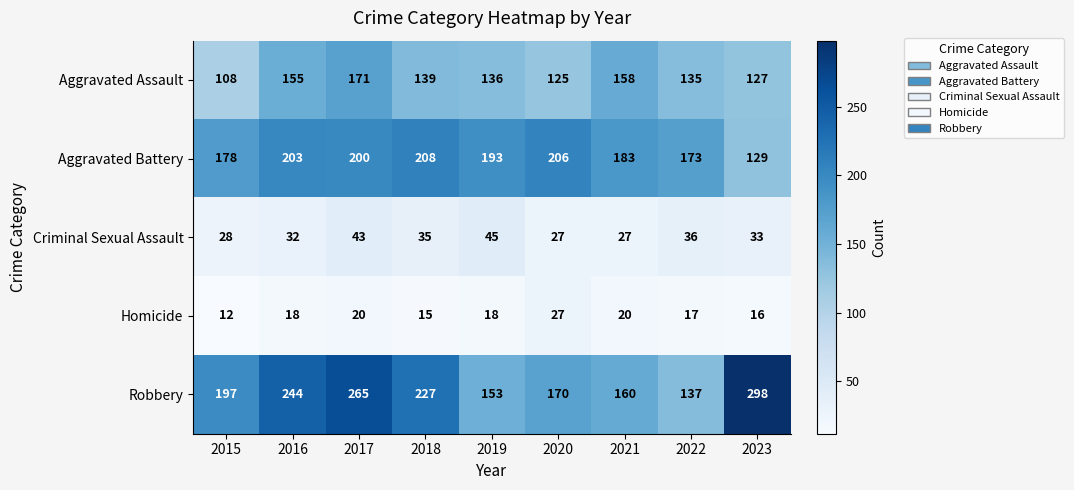

At which label does Aggravated Battery reach its minimum?

2023